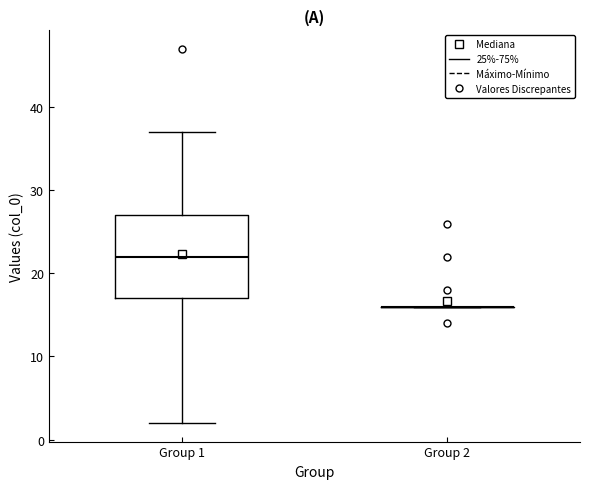

Reading left to right, read every box against the y-axis: the position of its median line, the range the box covers, and the ends of its whiskers. The values are not printed on the chart, so give them approximately, as read against the axis.

Group 1: median 22, box 17 to 27, whiskers 2 to 37
Group 2: box collapsed to a line at 16, whiskers 16 to 16